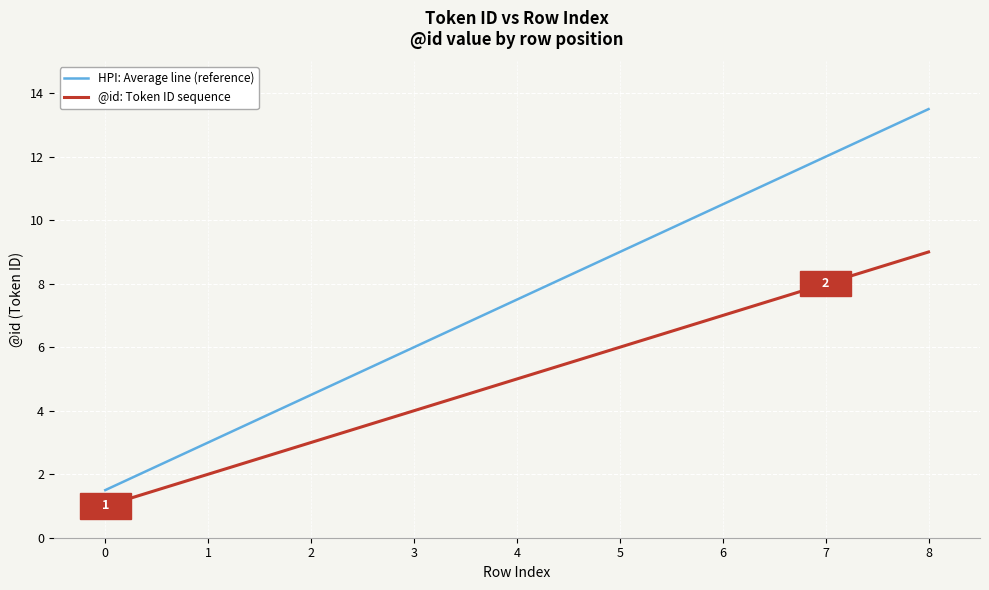

What is the sum of the @id: Token ID sequence values at 1 and 7?

10.0